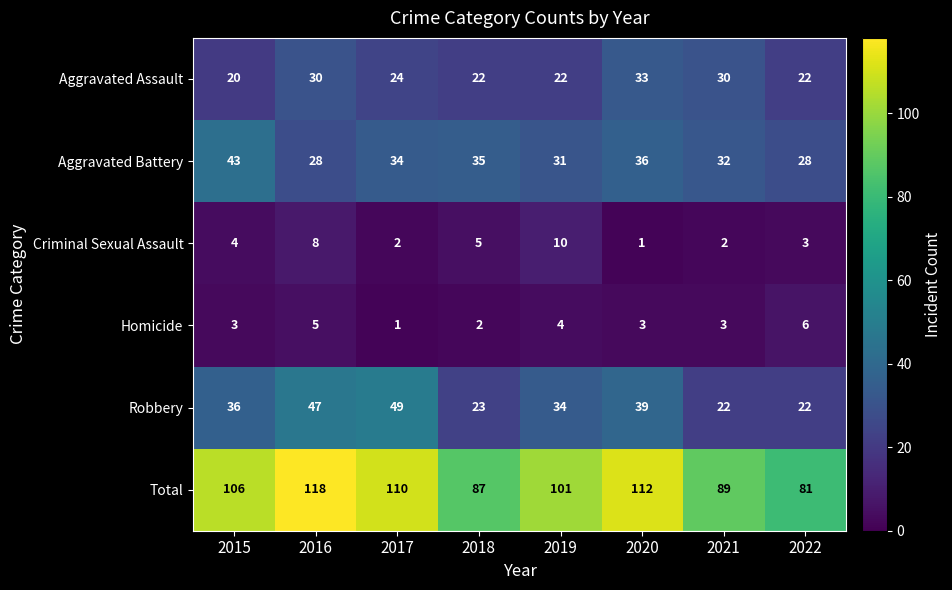

At 2016, list the series in order from smallest to largest.

Homicide, Criminal Sexual Assault, Aggravated Battery, Aggravated Assault, Robbery, Total